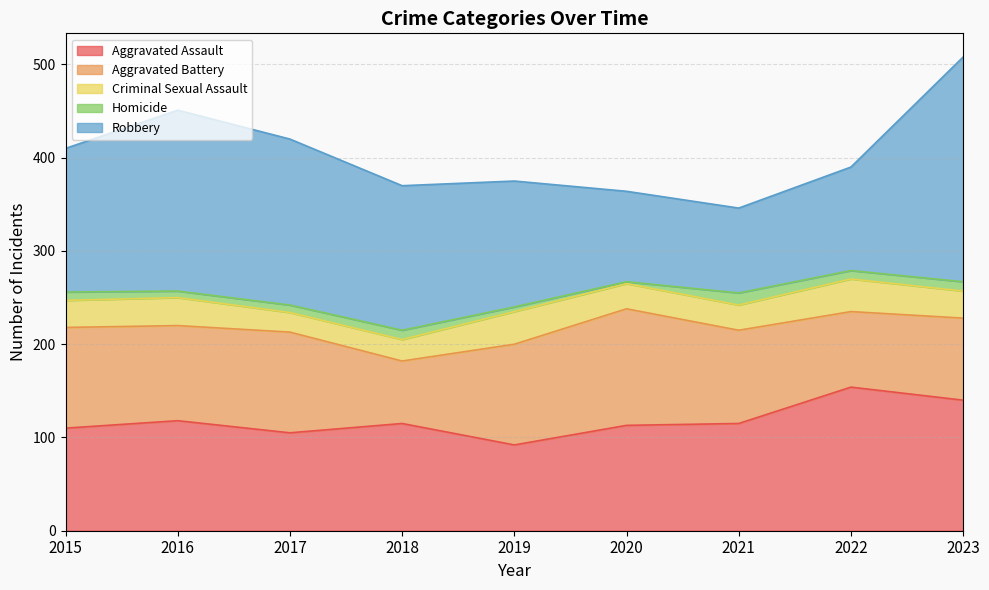

At which category does Aggravated Assault reach its first local peak?

2016